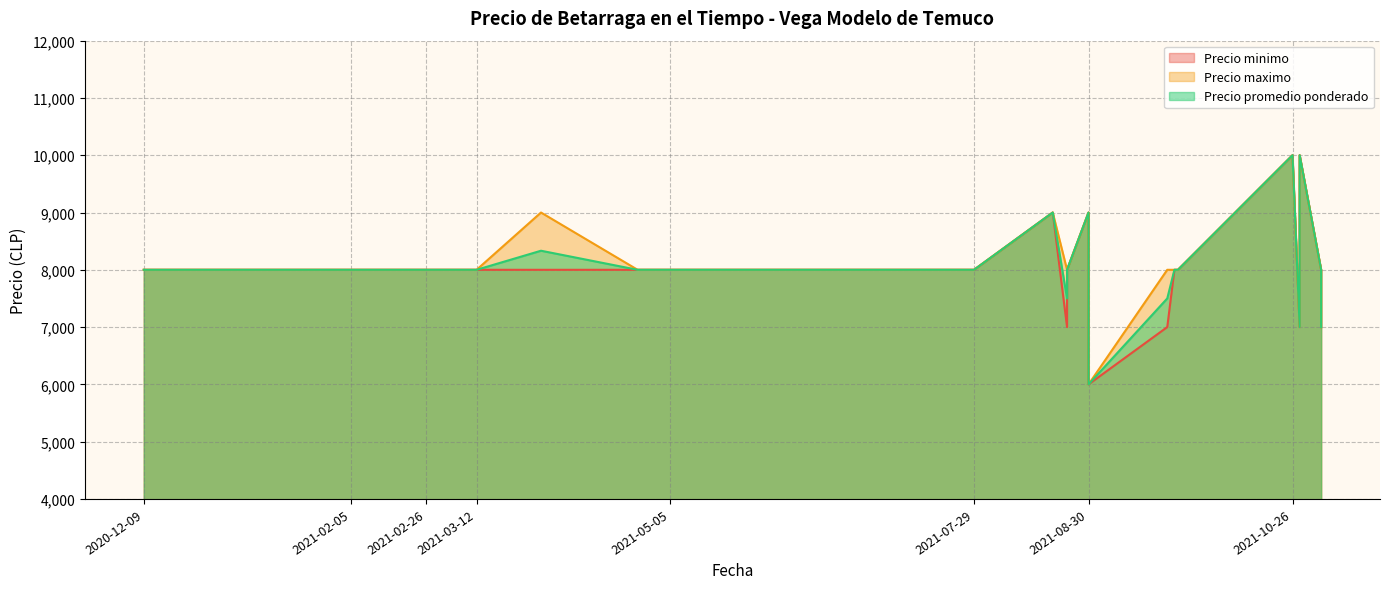

What is the label of the 25th point from the left?

2021-07-29